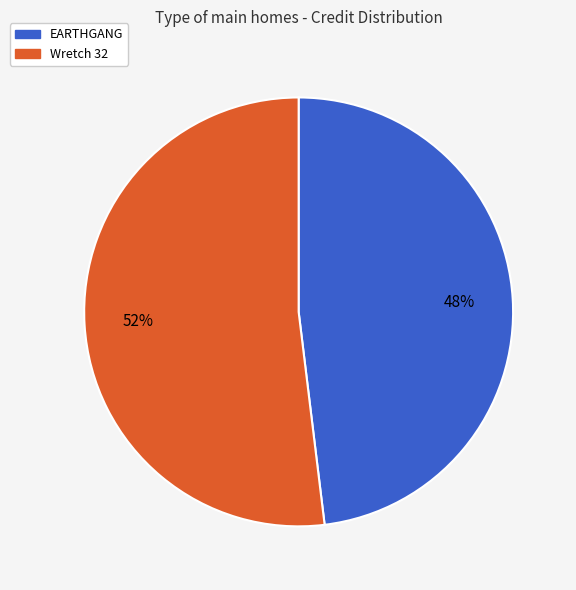

Rank the categories by value from highest to lowest.

Wretch 32, EARTHGANG